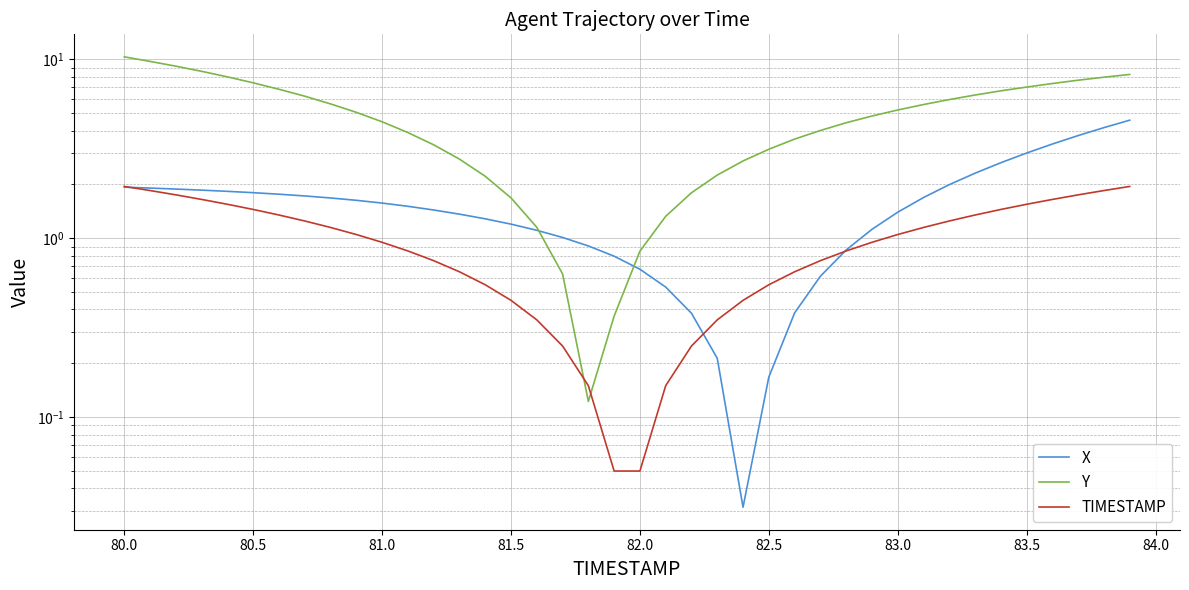

Rank the series by their average value, from highest to lowest.

Y, X, TIMESTAMP